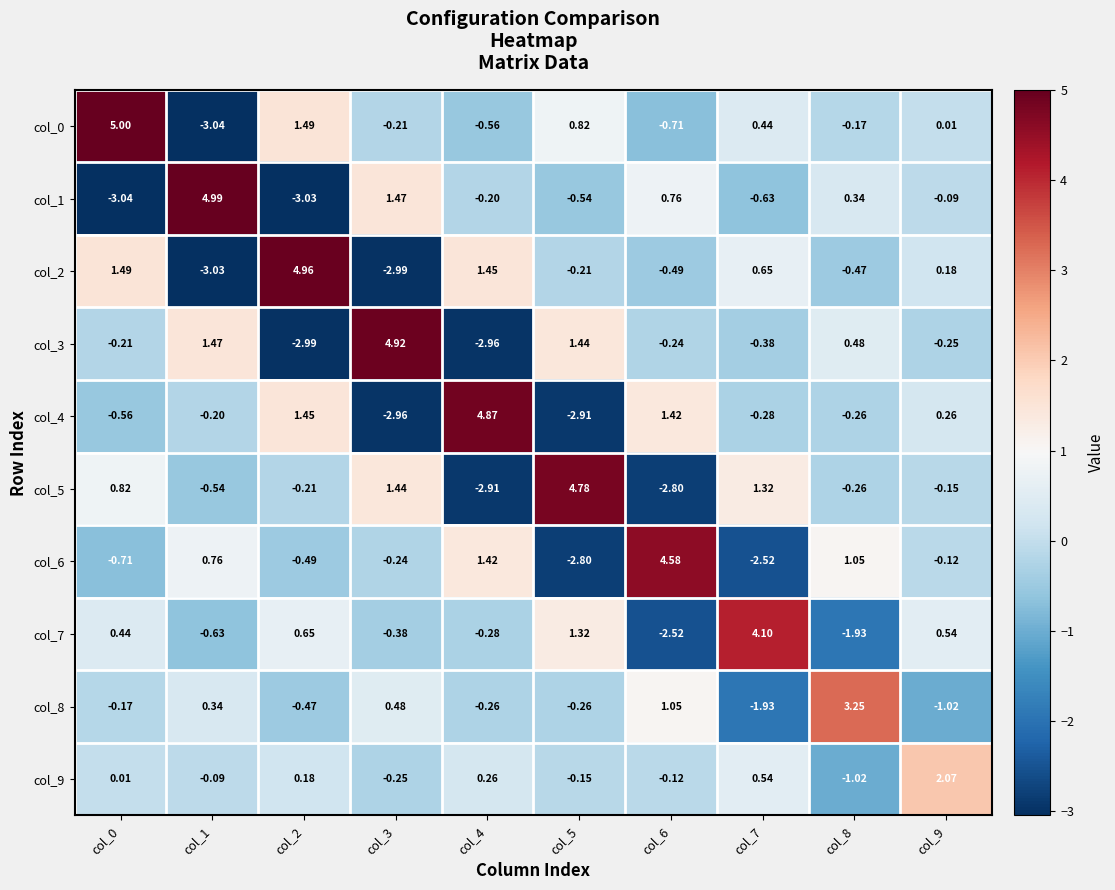

Is the value of col_7 at col_3 greater than the value of col_6 at col_0?

Yes